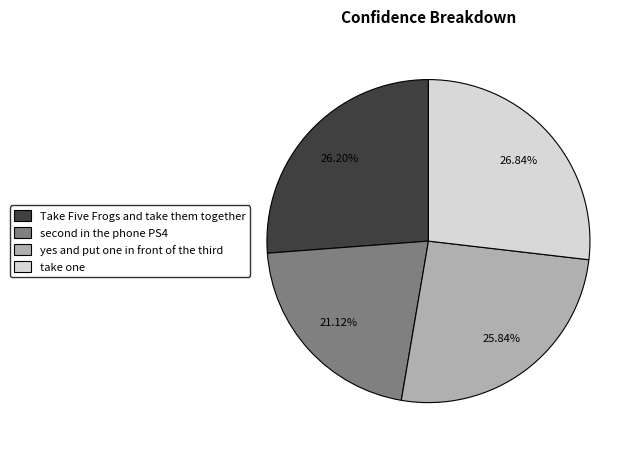

How many segments does this pie chart have?

4